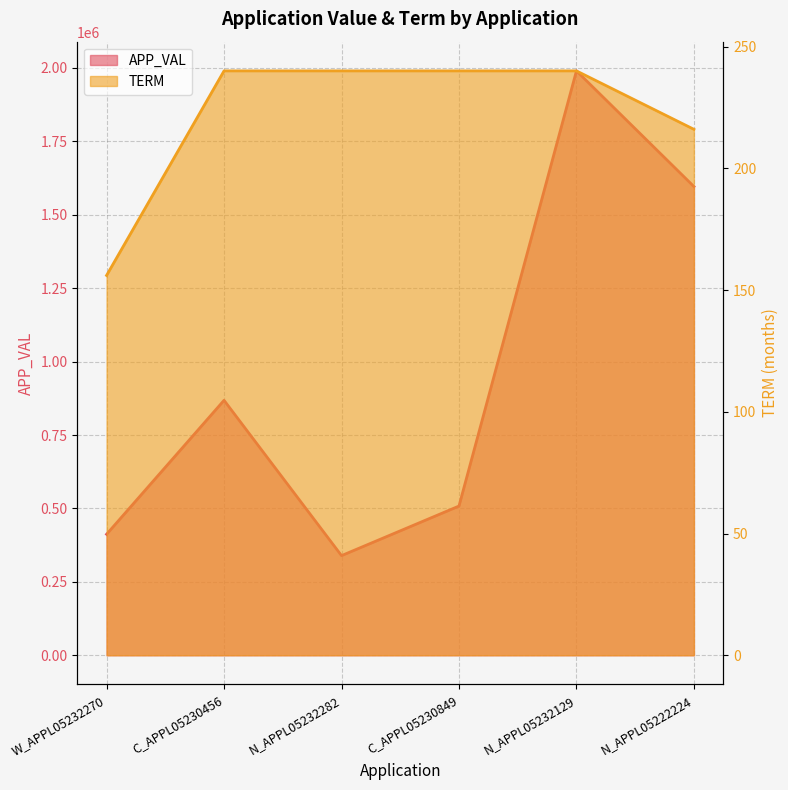

How many lines are shown in the chart?

2